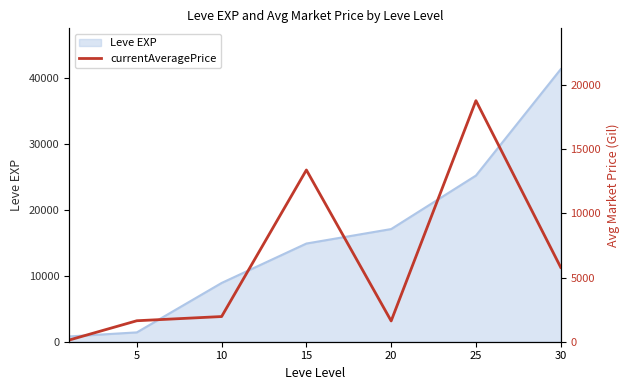

At which category does the data reach its first local valley?

20